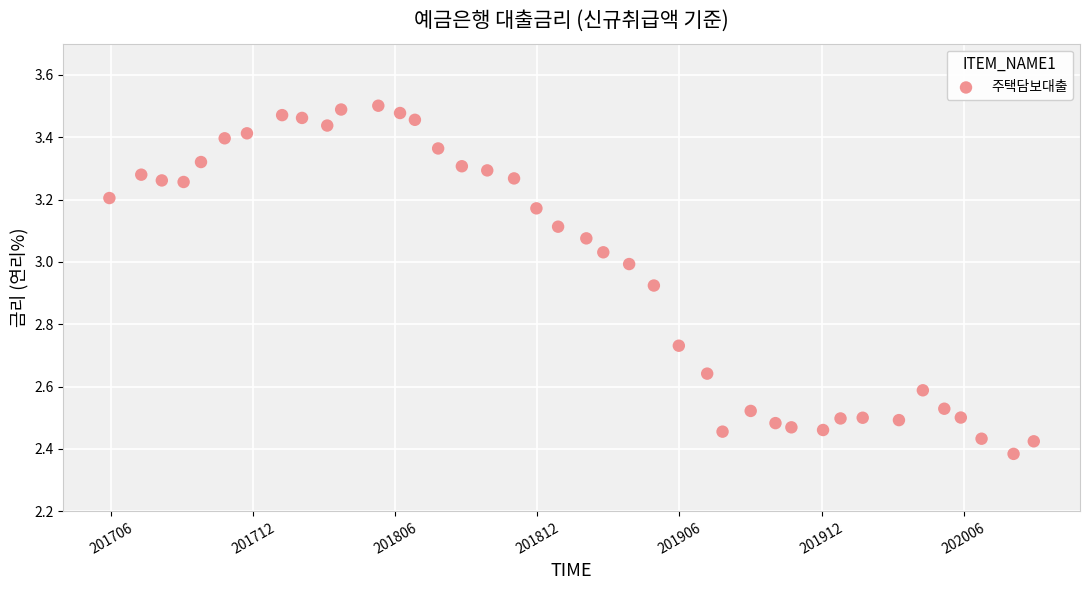

What is the range of X values (max minus min)?

39.0